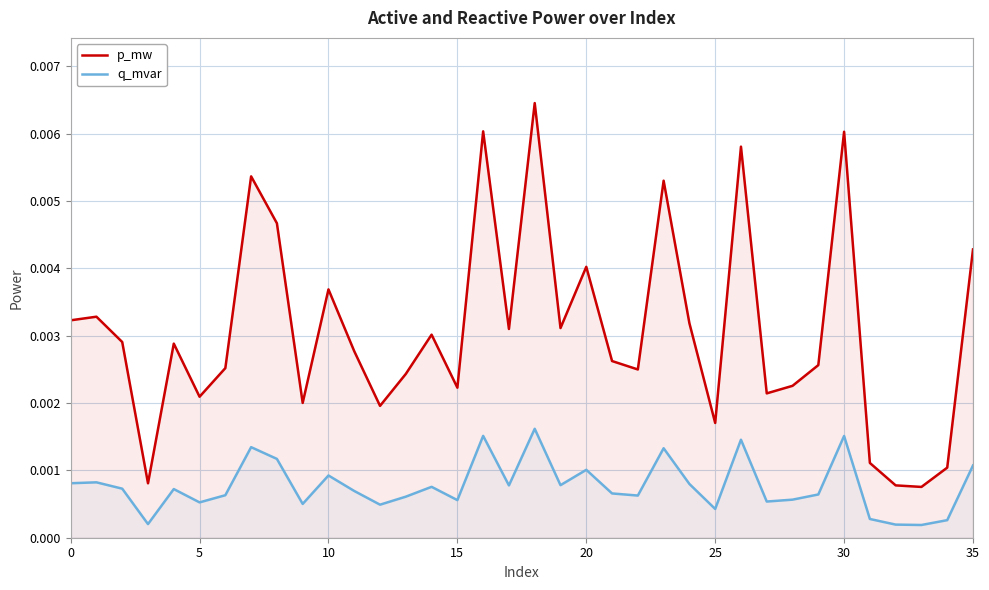

At which label is q_mvar closest to 0?

33